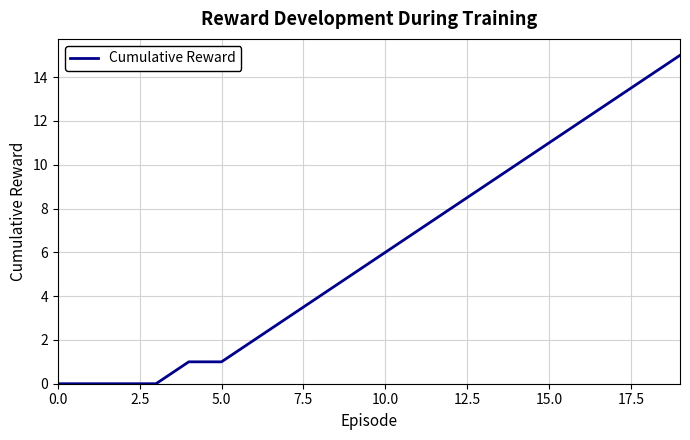

What is the maximum value shown in the chart?

15